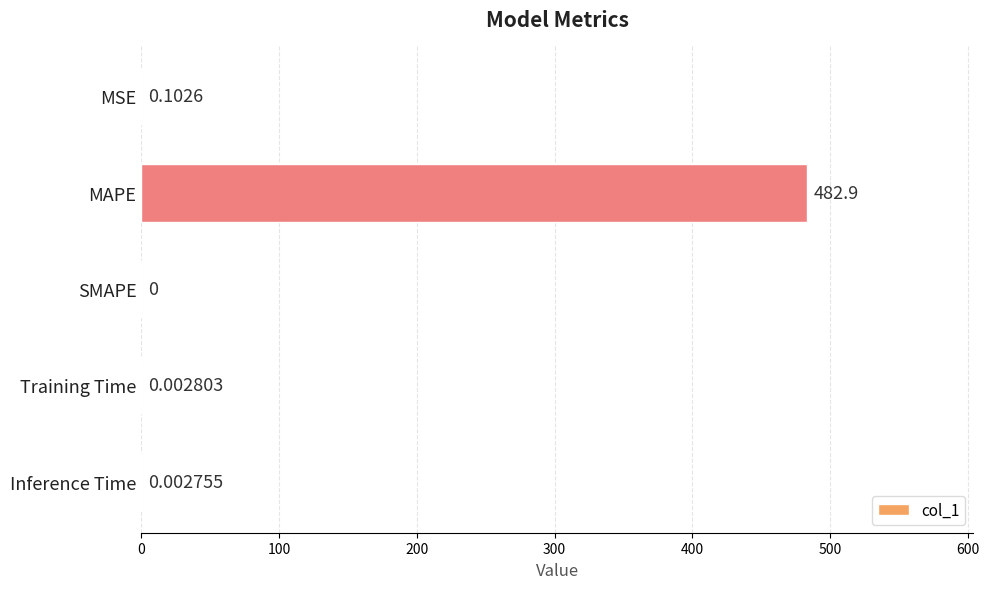

At which label is the value closest to 241?

MSE